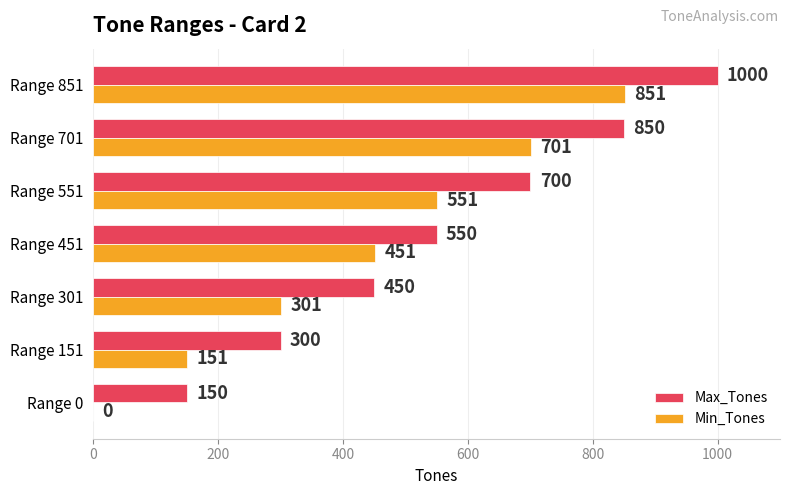

Where is Max_Tones nearest to the value 575?

Range 451